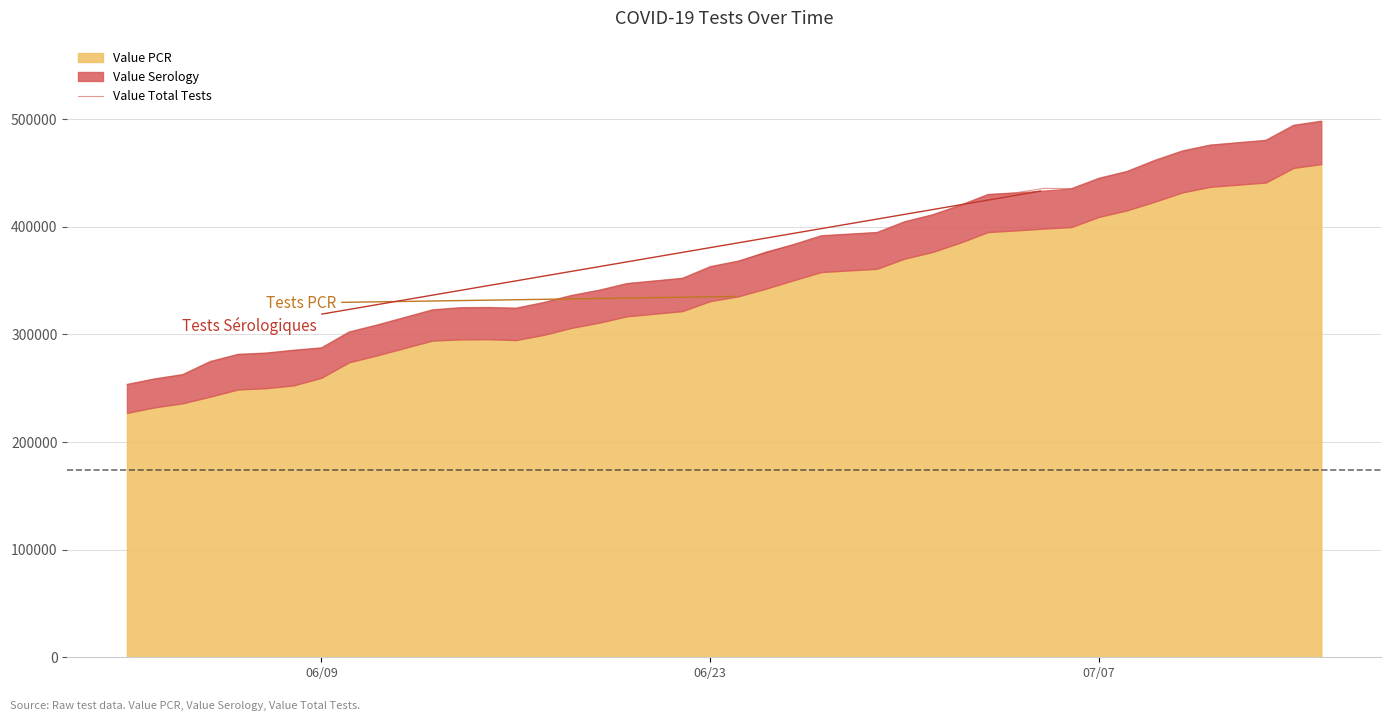

What is the minimum value for Value Total Tests?

253585